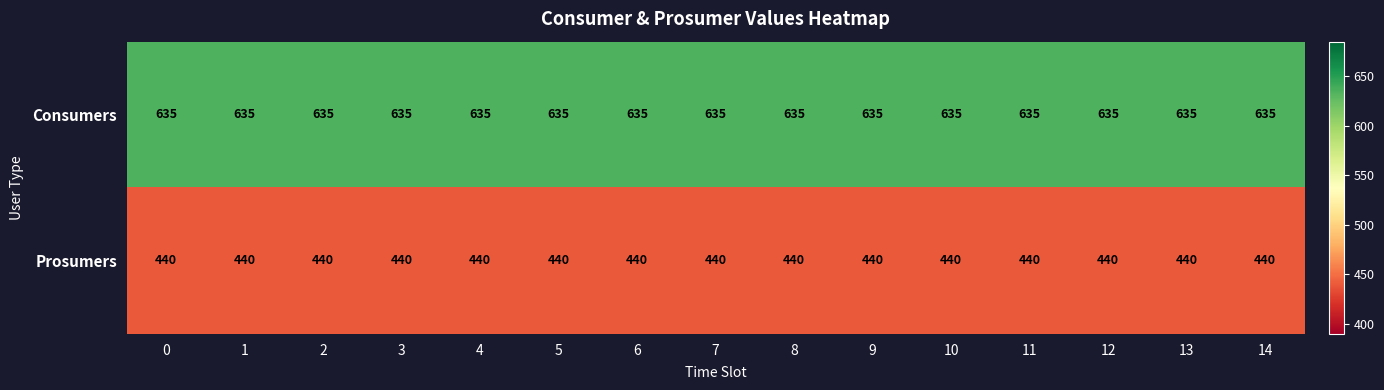

At how many categories does at least one series exceed 575?

15